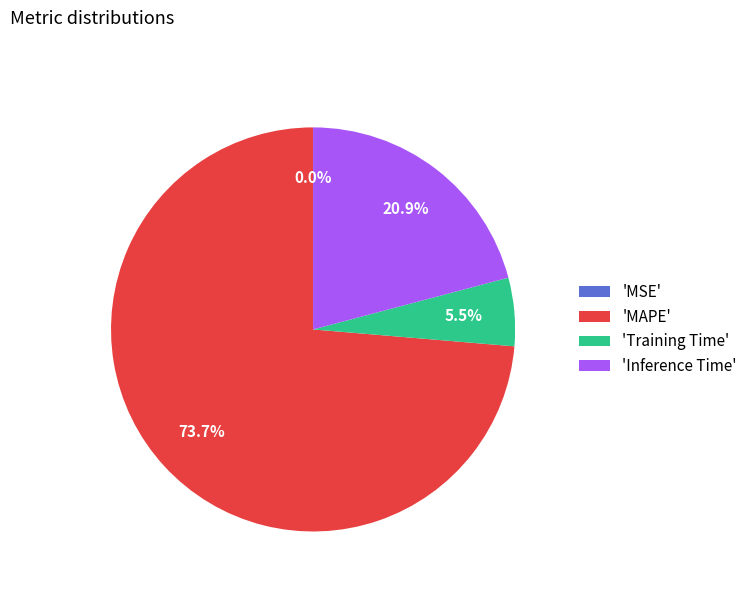

Does 'Inference Time' represent more than half of the total?

No